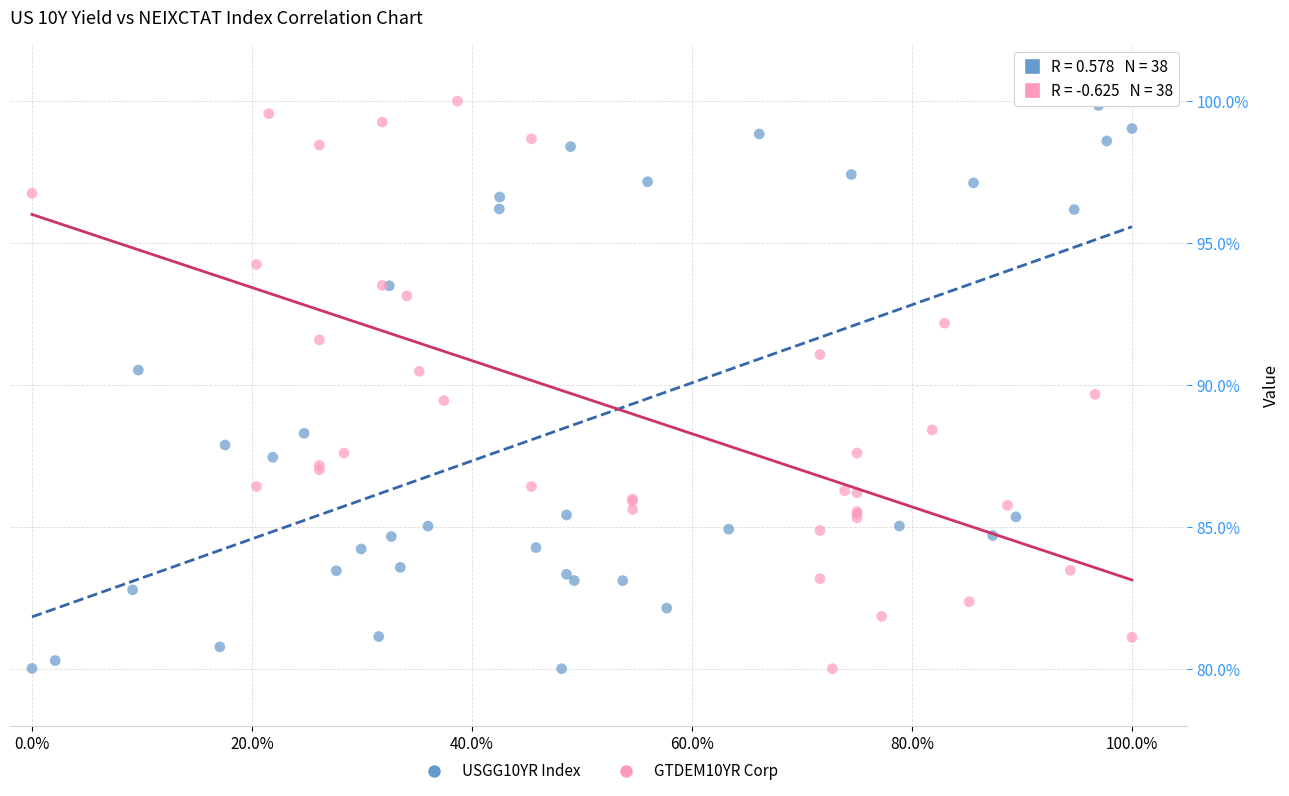

What are all the series names shown in the legend?

USGG10YR Index, GTDEM10YR Corp